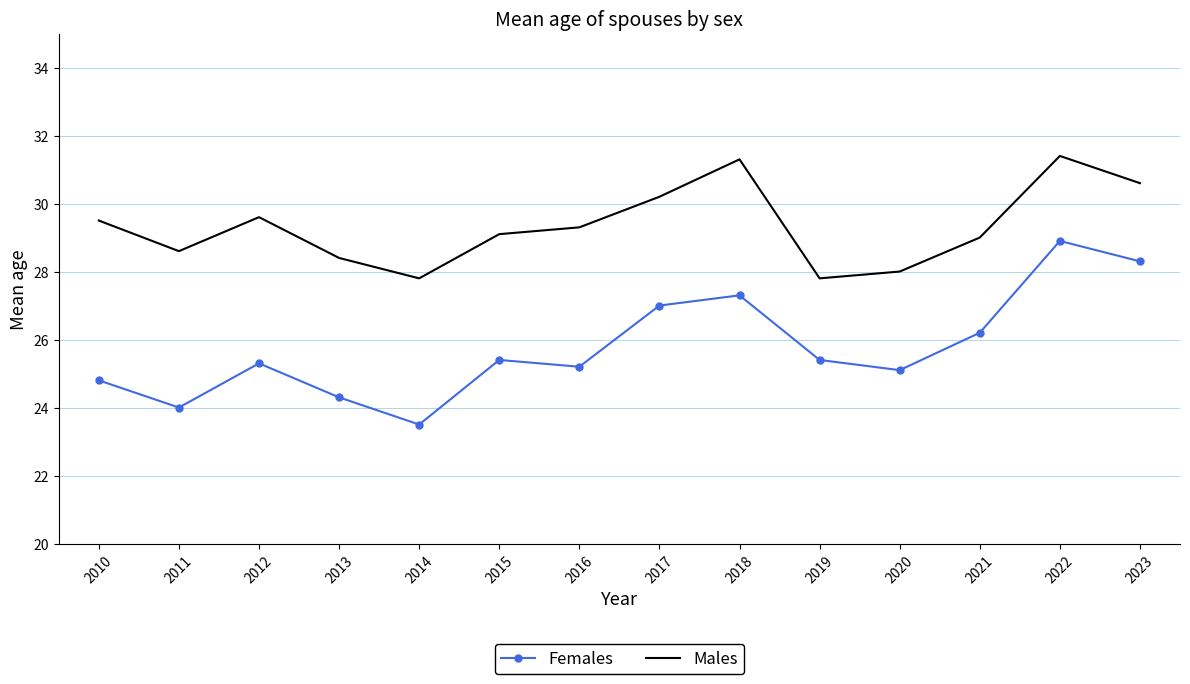

Reading right to left, list all the values displayed in this chart.

Females: 2023=28.3	2022=28.9	2021=26.2	2020=25.1	2019=25.4	2018=27.3	2017=27.0	2016=25.2	2015=25.4	2014=23.5	2013=24.3	2012=25.3	2011=24.0	2010=24.8
Males: 2023=30.6	2022=31.4	2021=29.0	2020=28.0	2019=27.8	2018=31.3	2017=30.2	2016=29.3	2015=29.1	2014=27.8	2013=28.4	2012=29.6	2011=28.6	2010=29.5